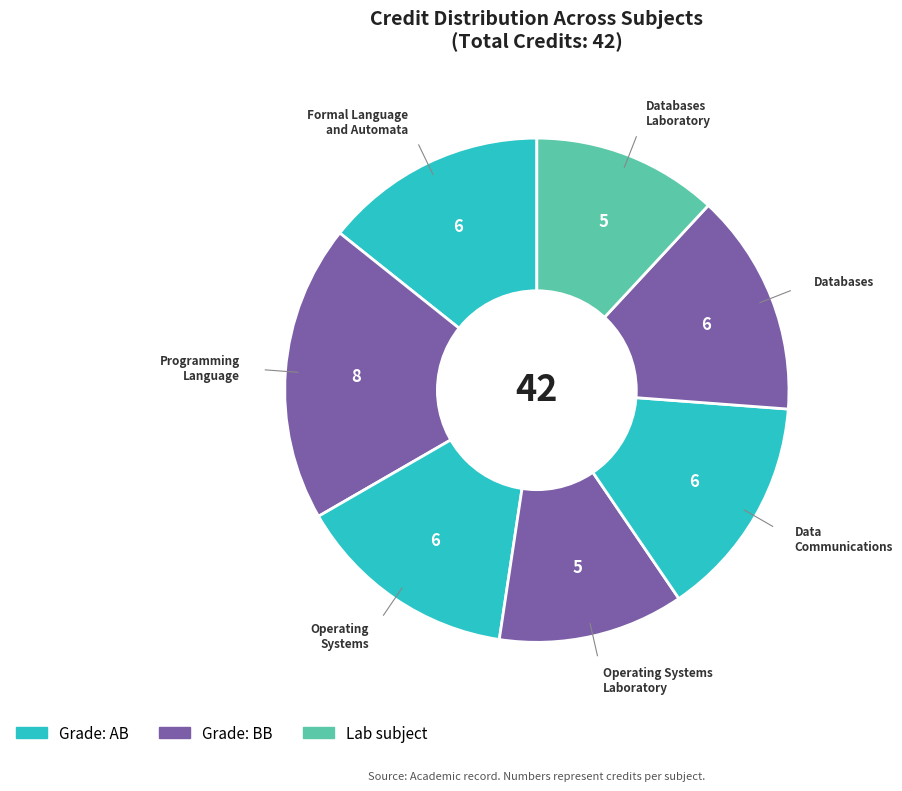

How many slices are in this pie chart?

7